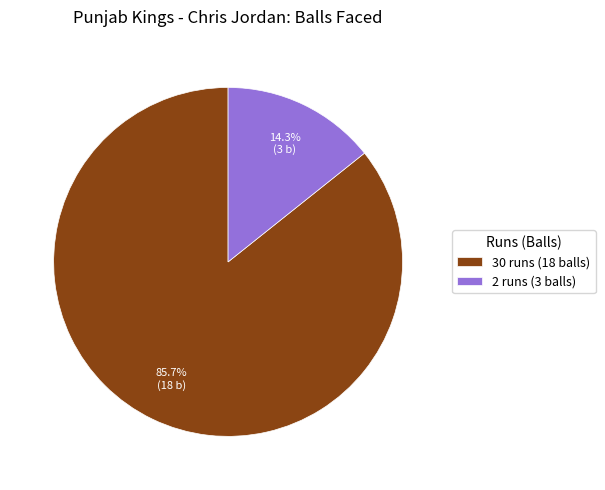

Is it true that 30 runs (18 balls) is 86% of the pie?

True